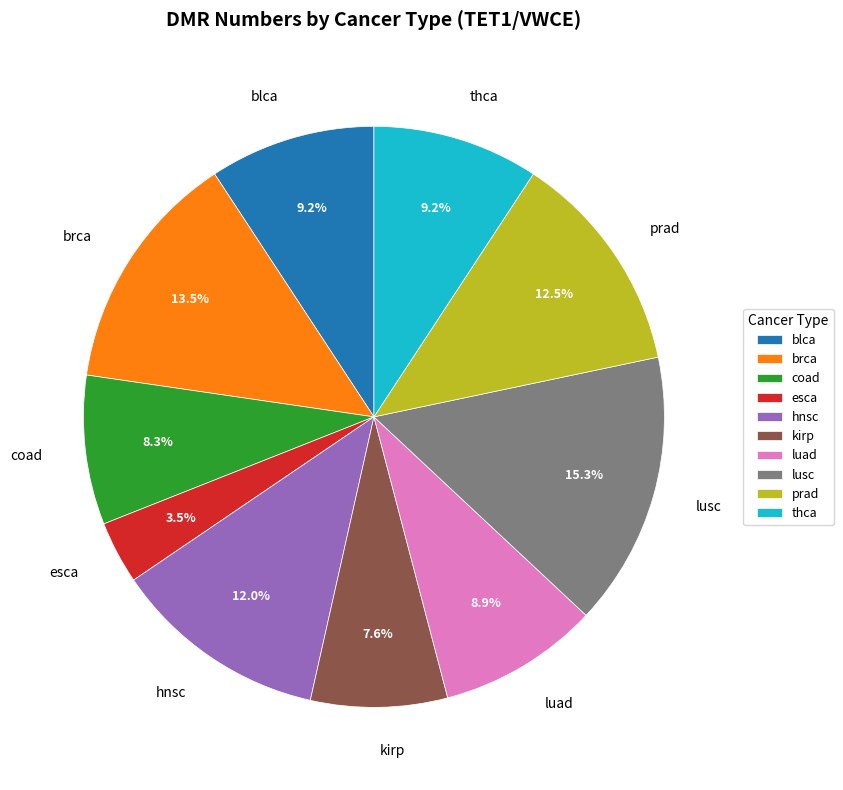

Between lusc and thca, which is larger?

lusc